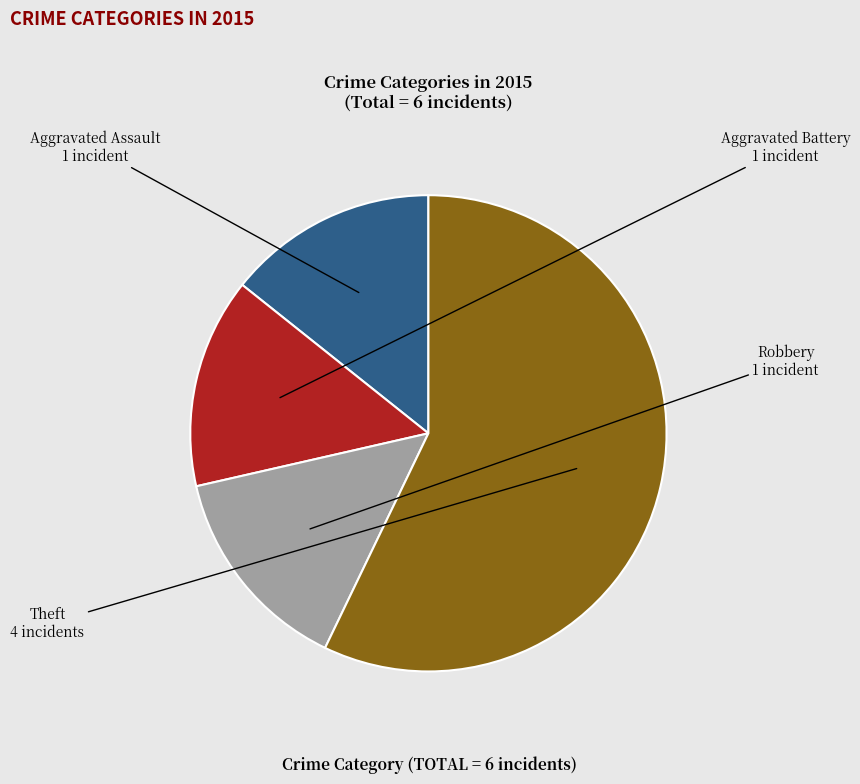

Does any single category account for the majority?

Yes